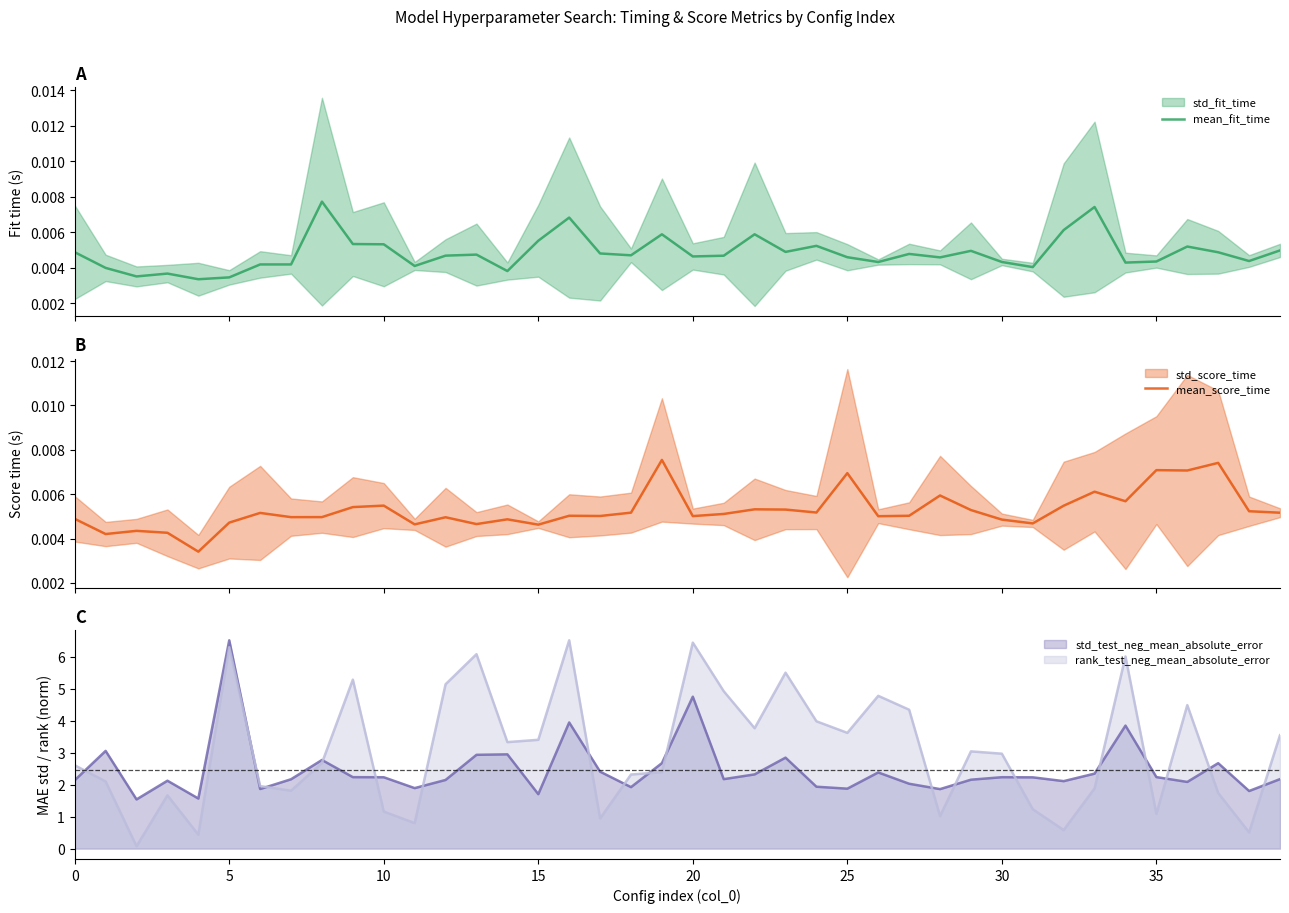

How many data points does each series have?

40